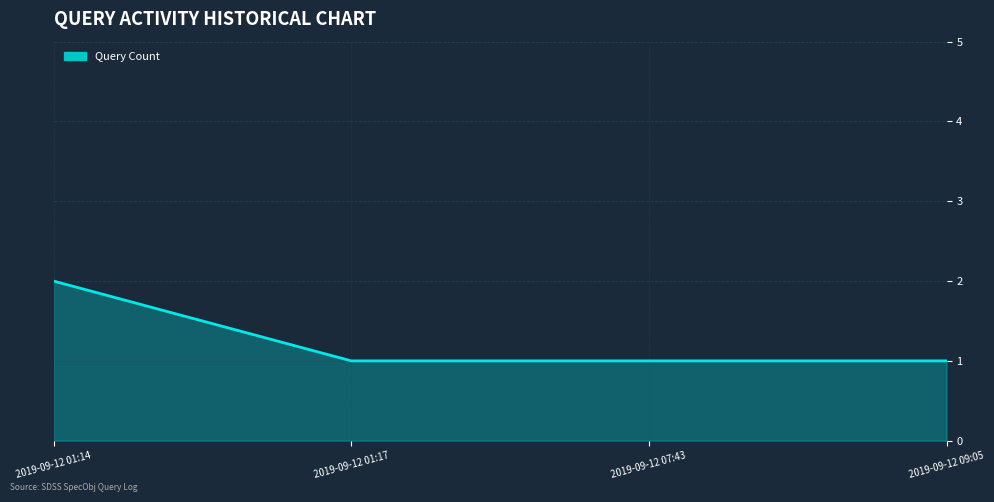

What is the approximate value at 2019-09-12 07:43?

1